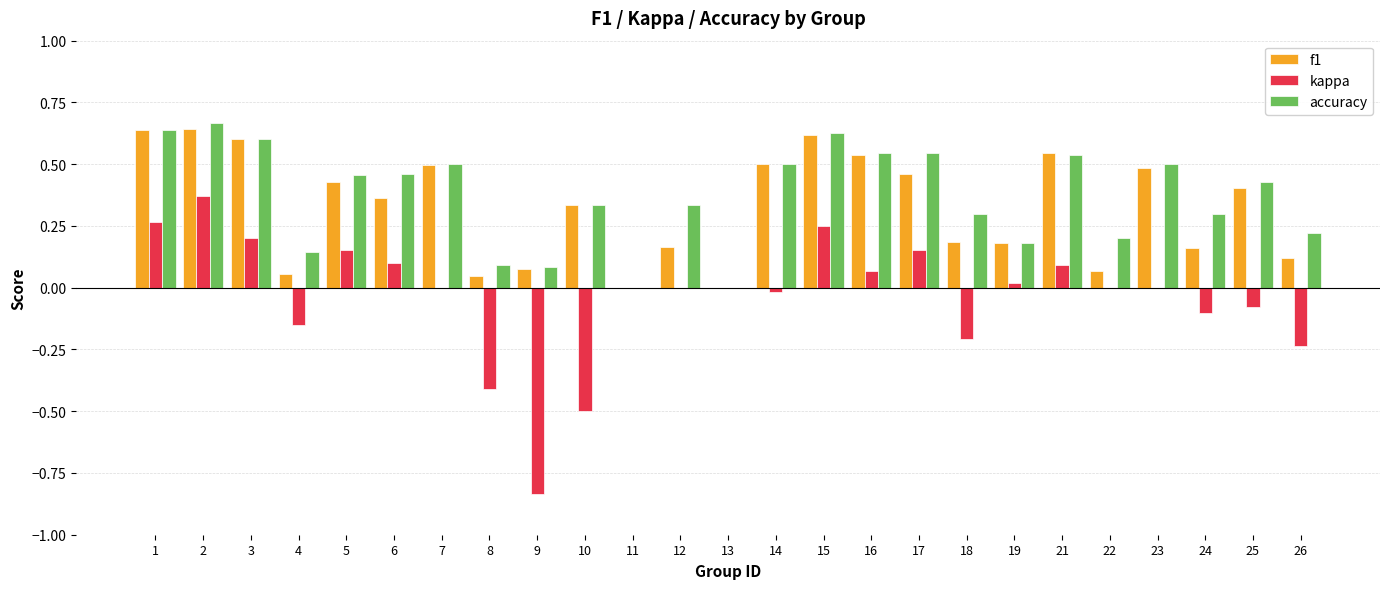

What is the sum of the accuracy values at 5 and 23?

1.0